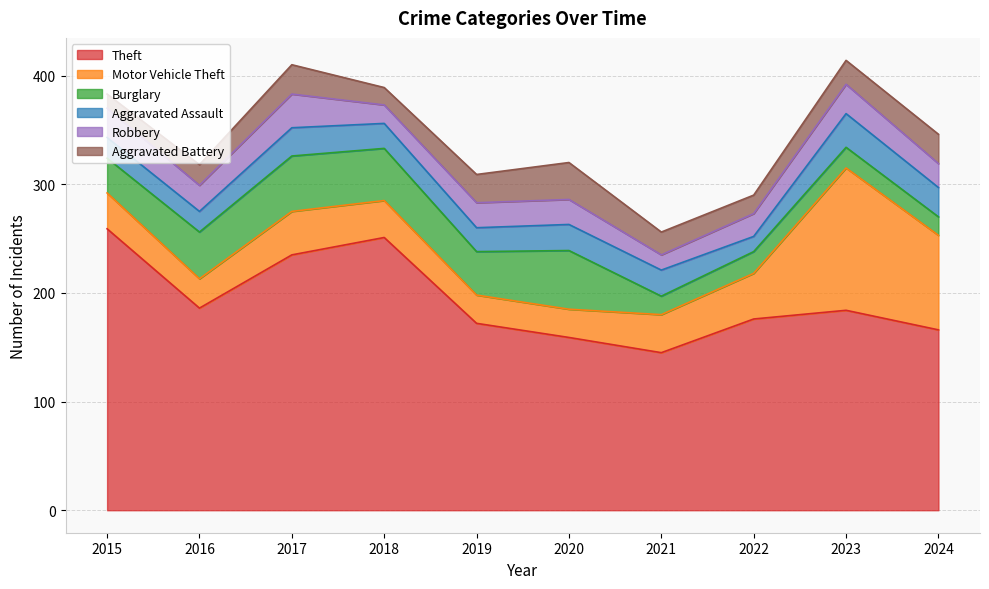

What is the value of the Aggravated Assault point at the 9th from the left?

31